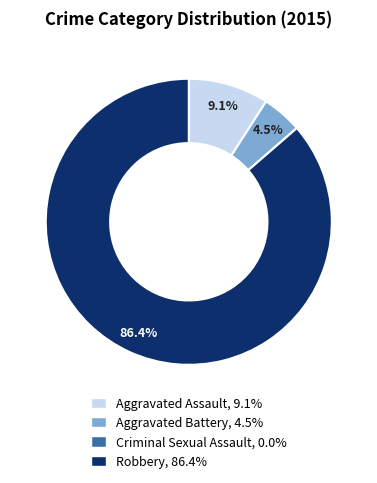

Is Robbery the majority of the pie?

Yes